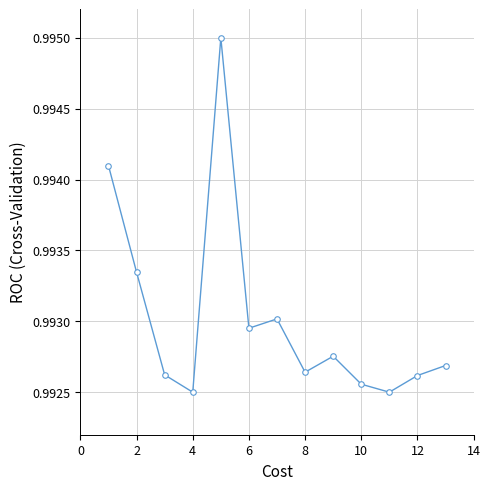

Count the values in the range 0 to 1.

13